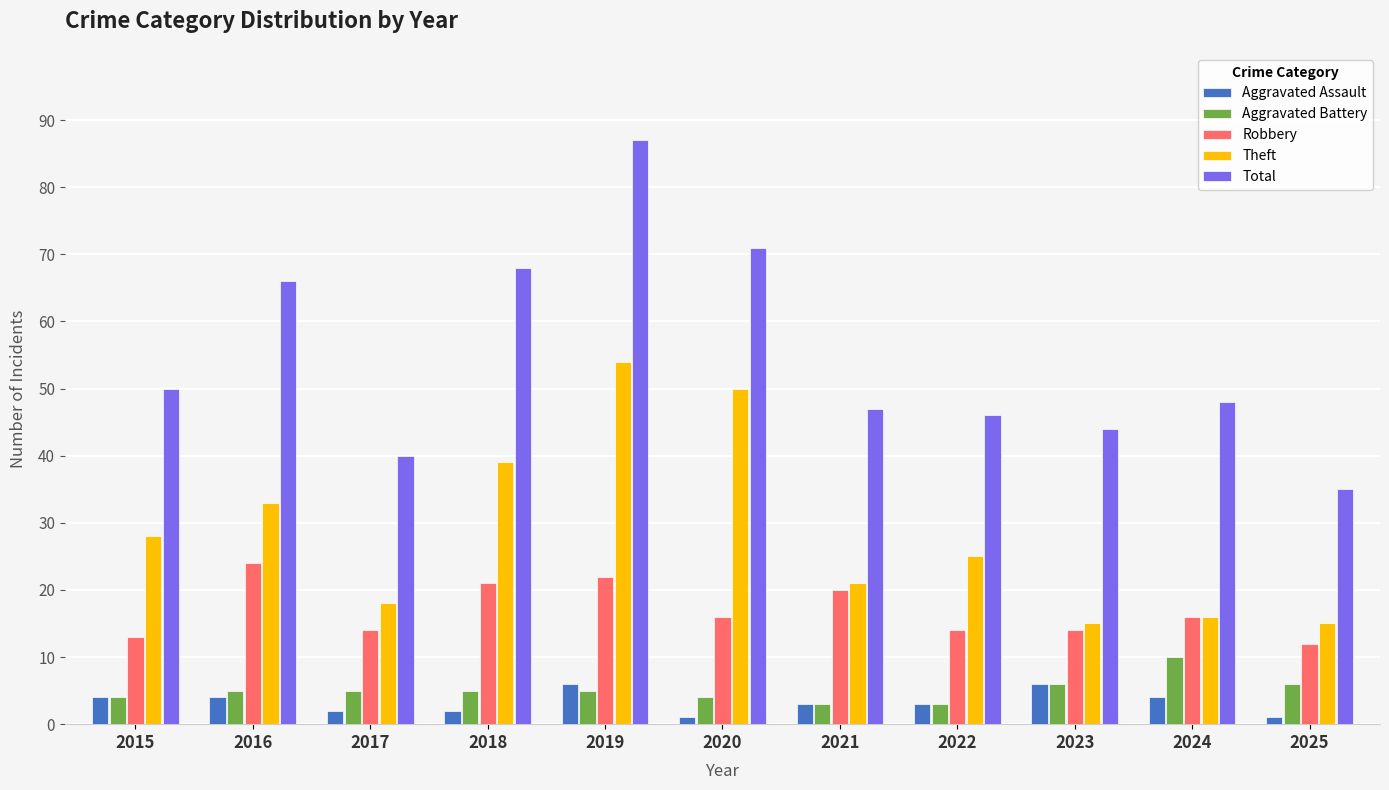

The Aggravated Battery series shows 3 at 2022. True or false?

True